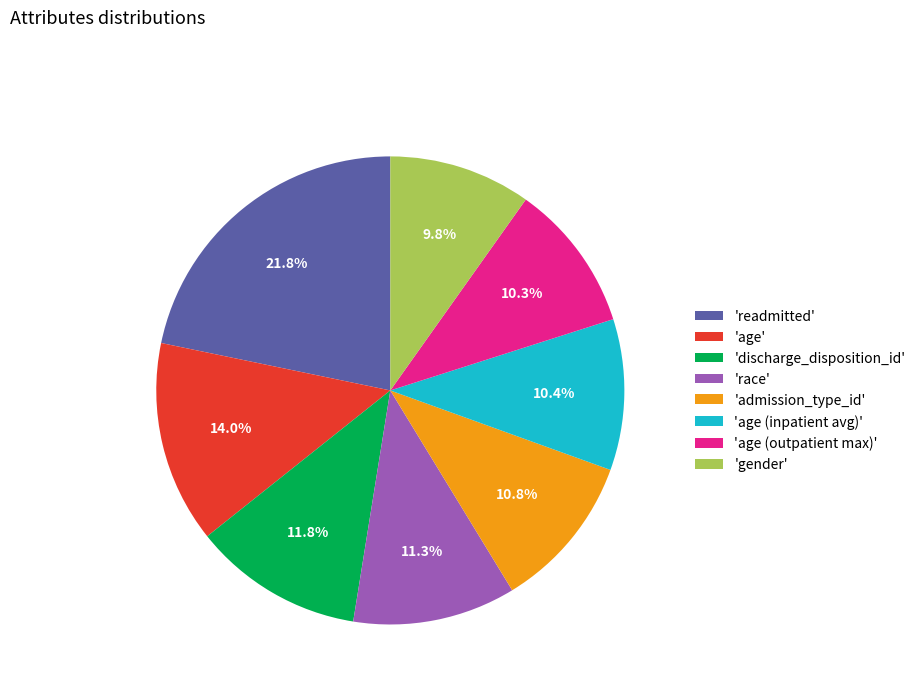

What is the largest slice in the pie chart?

'readmitted'